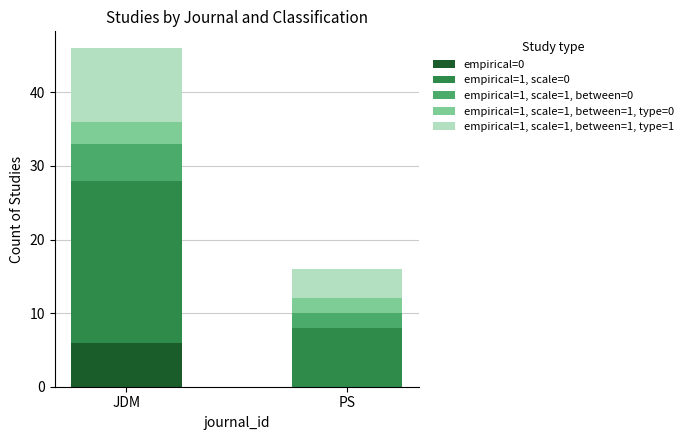

Are the bars horizontal?

No